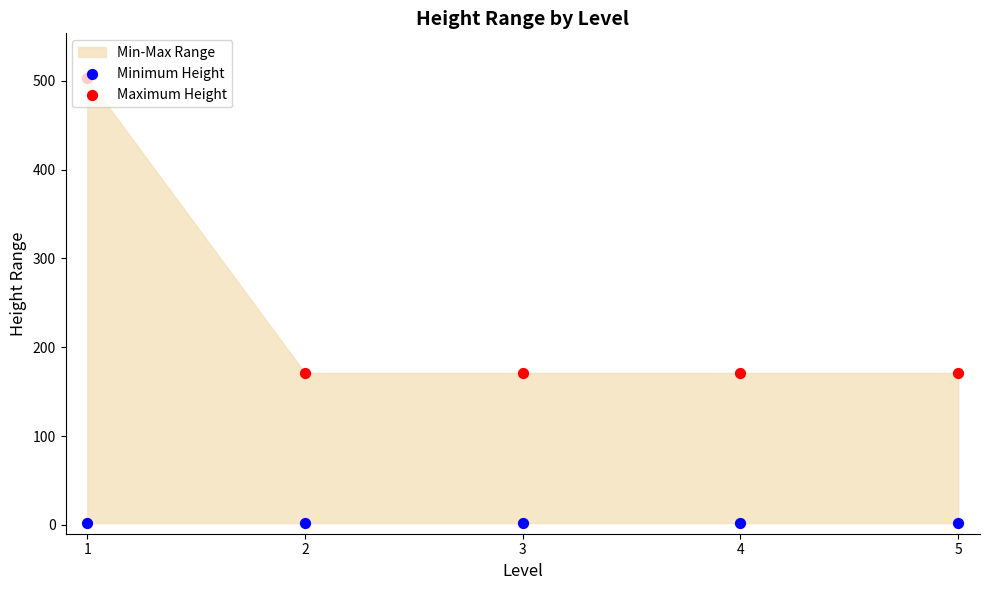

Which series contains the lowest Y value?

Minimum Height